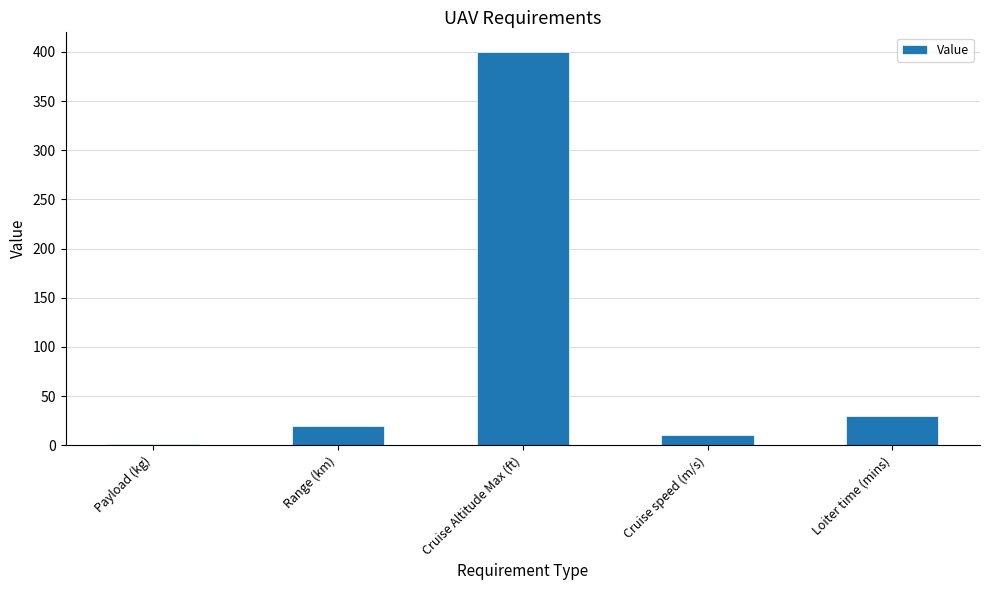

What is the sum of the values at Cruise speed (m/s) and Cruise Altitude Max (ft)?

410